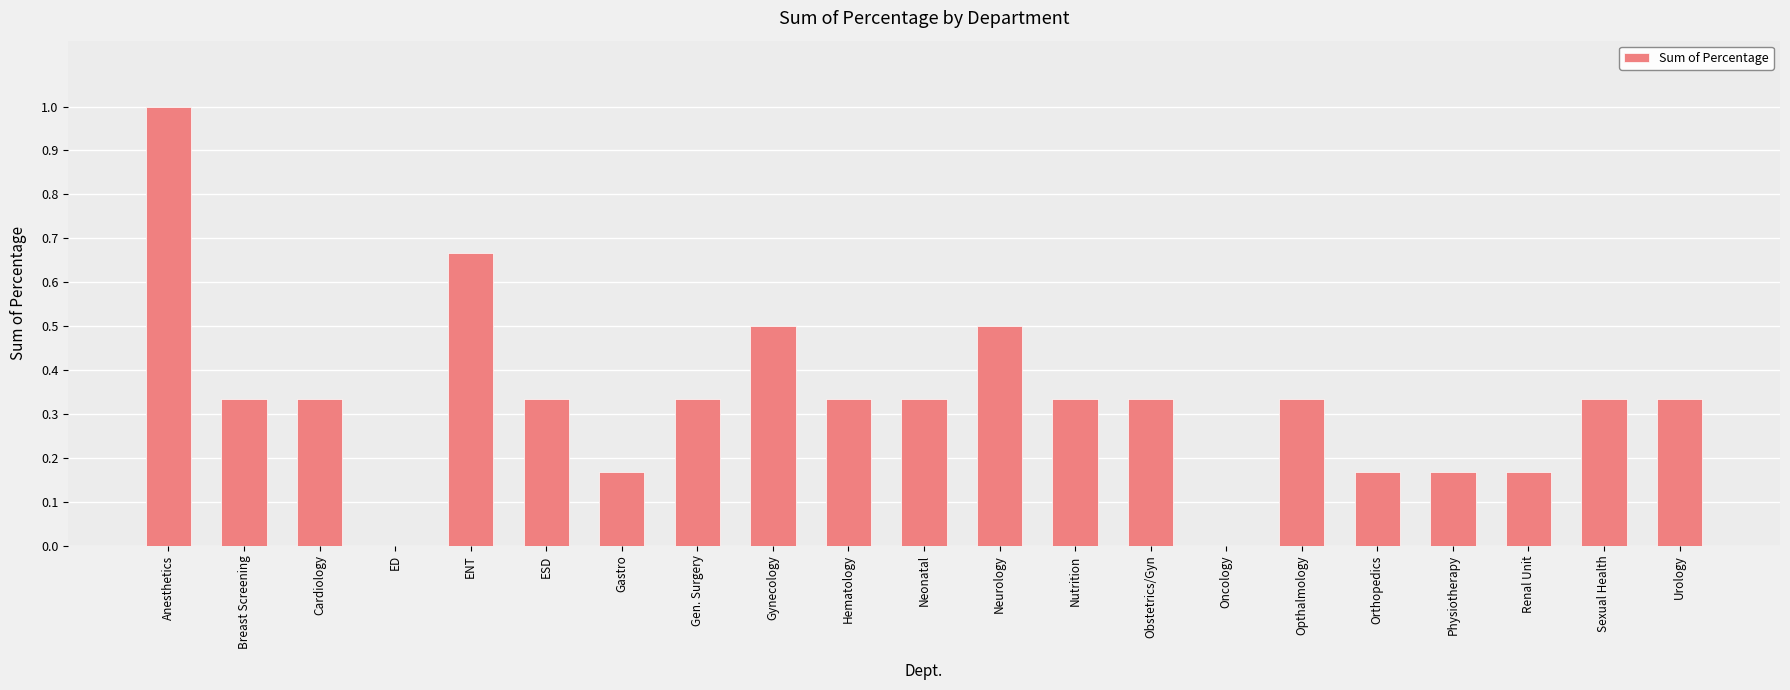

What is the sum of the values at Physiotherapy and Anesthetics?

1.2